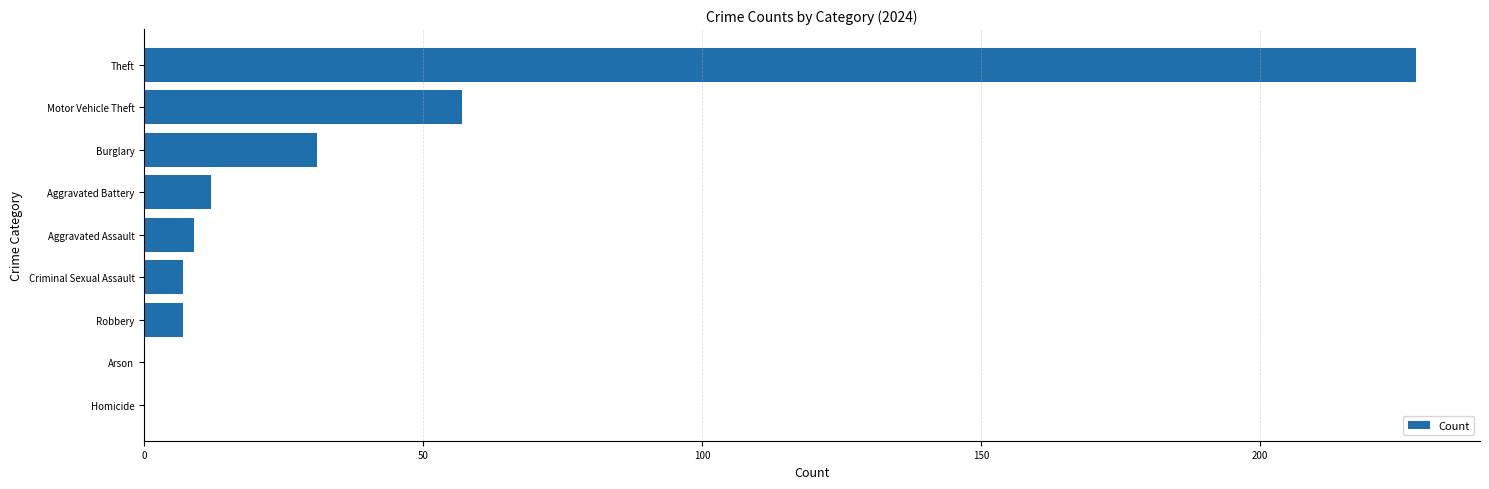

What is the greatest value displayed?

228